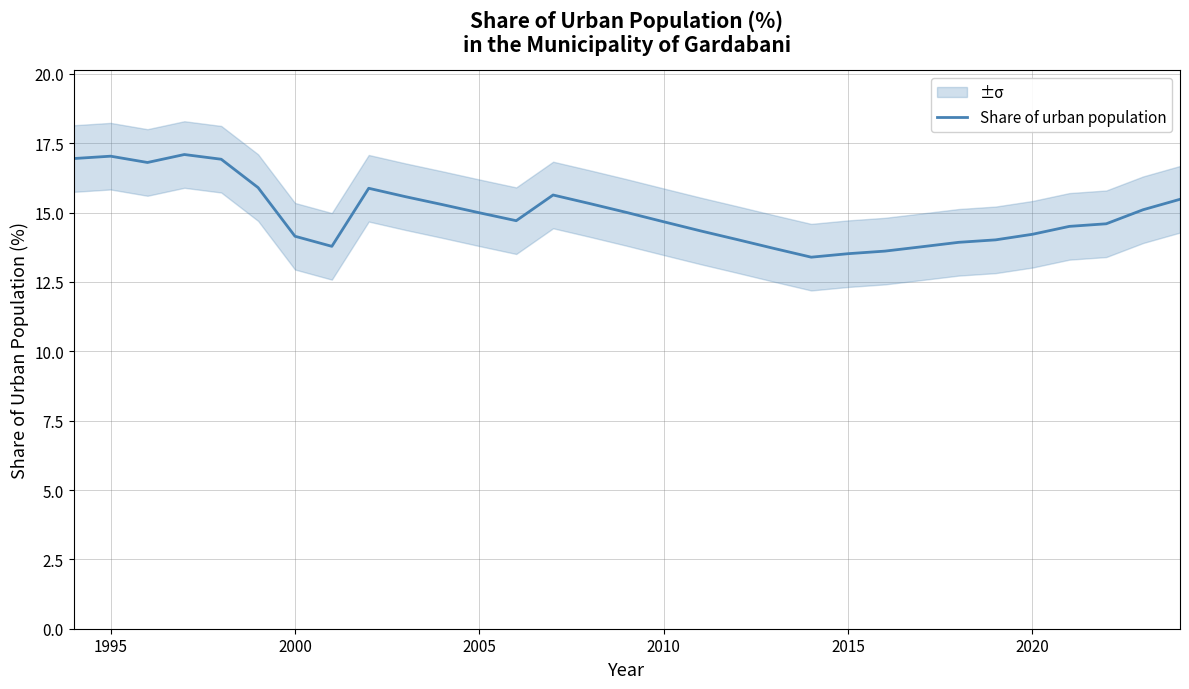

Where is the first local maximum?

1995